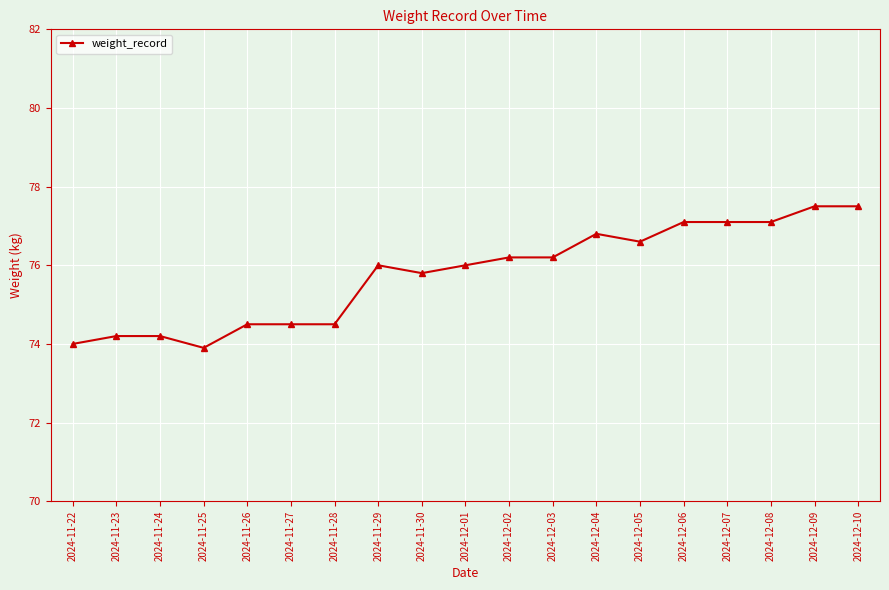

What is the difference between the second highest and minimum values?

3.6